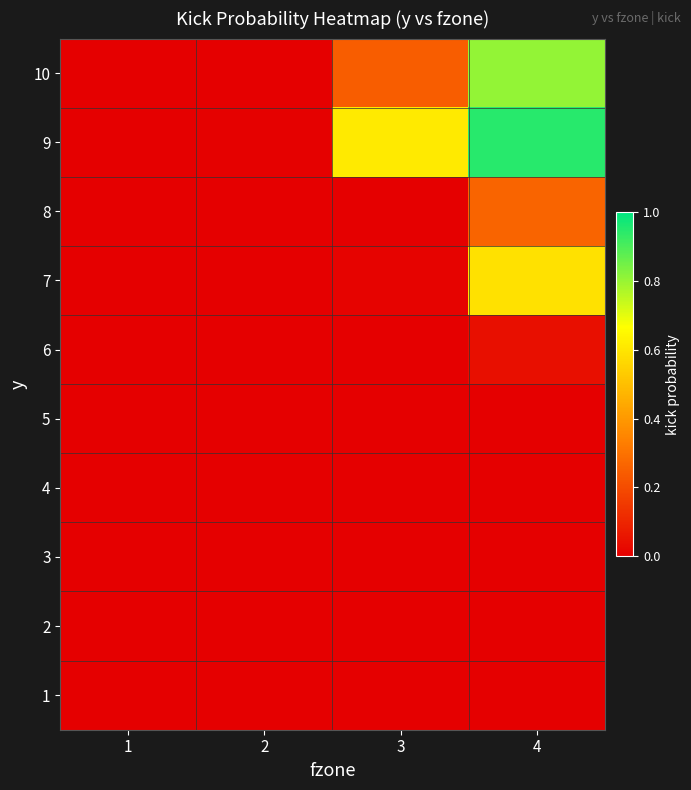

Reading left to right, transcribe all the data shown in this chart.

1: 1=0.0	2=0.0	3=0.0	4=0.0
2: 1=0.0	2=0.0	3=0.0	4=0.0
3: 1=0.0	2=0.0	3=0.0	4=0.0
4: 1=0.0	2=0.0	3=0.0	4=0.0
5: 1=0.0	2=0.0	3=0.0	4=0.0
6: 1=0.0	2=0.0	3=0.0	4=0.0
7: 1=0.0	2=0.0	3=0.0	4=0.6
8: 1=0.0	2=0.0	3=0.0	4=0.3
9: 1=0.0	2=0.0	3=0.6	4=0.9
10: 1=0.0	2=0.0	3=0.2	4=0.8